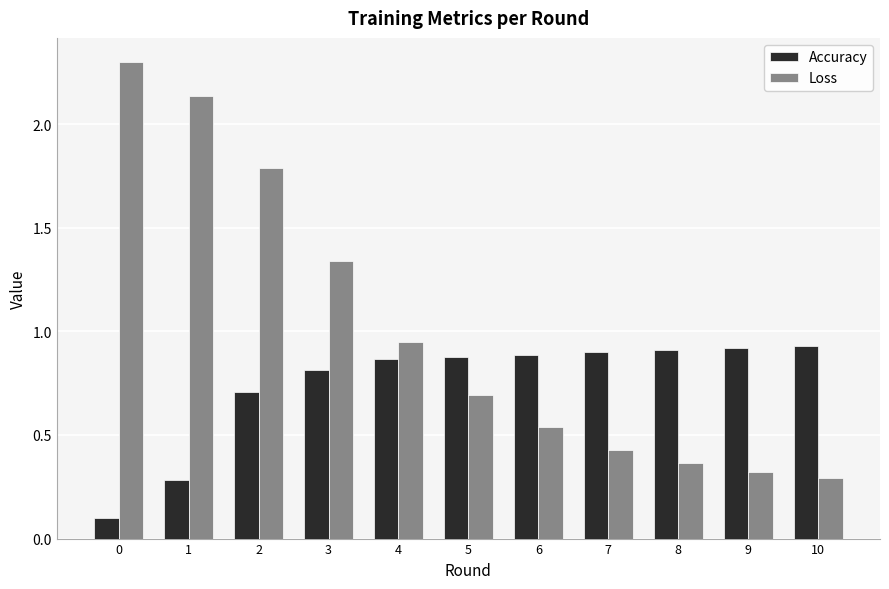

Which series has the widest spread of values?

Loss